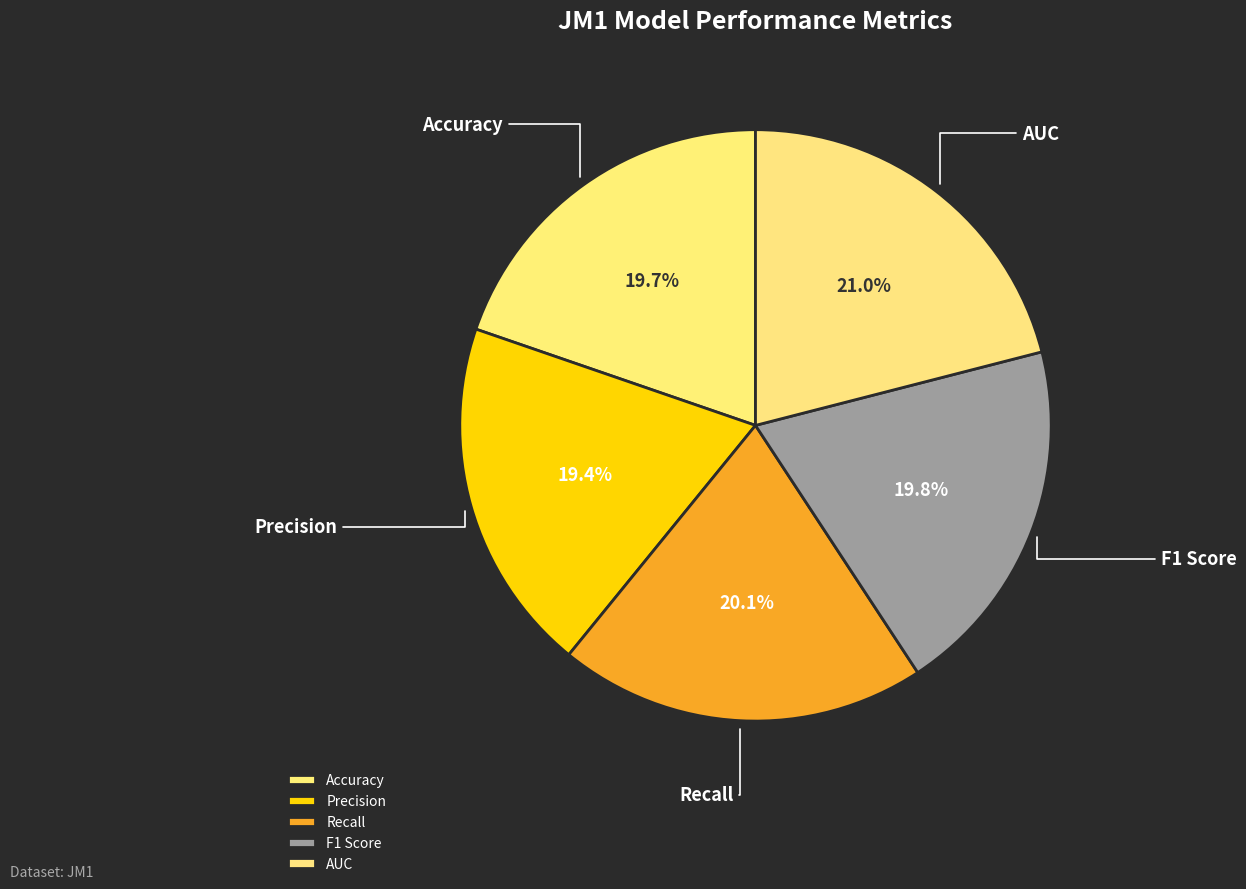

Between AUC and F1 Score, which is larger?

AUC